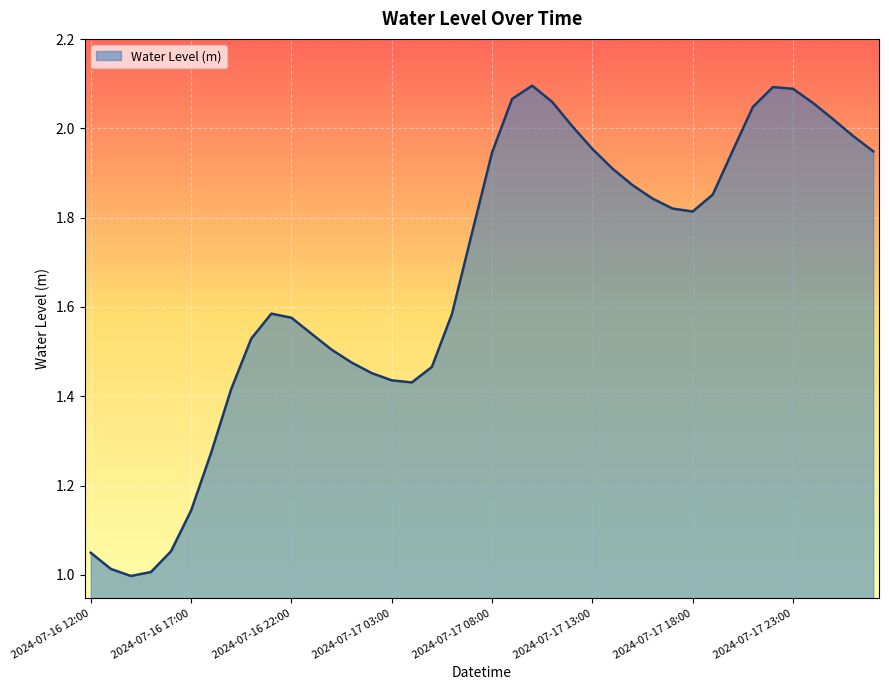

At which category does the chart reach its peak across all series?

2024-07-17 10:00